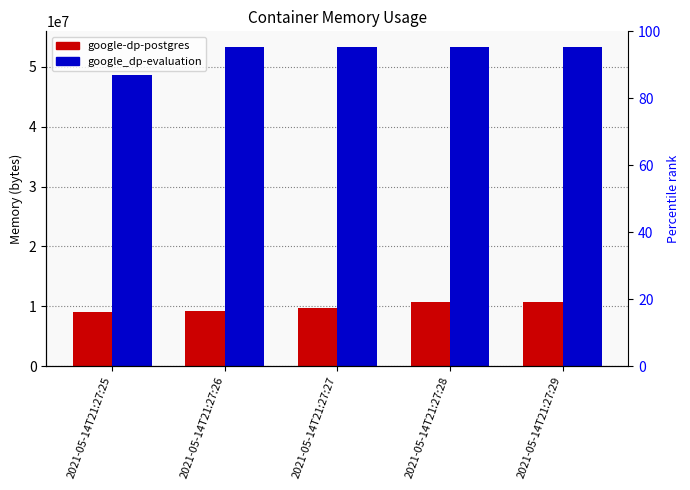

Reading left to right, extract all data points from this chart.

google-dp-postgres: 9048064	9265152	9650176	10690560	10690560
google_dp-evaluation: 48709632	53280768	53280768	53280768	53280768